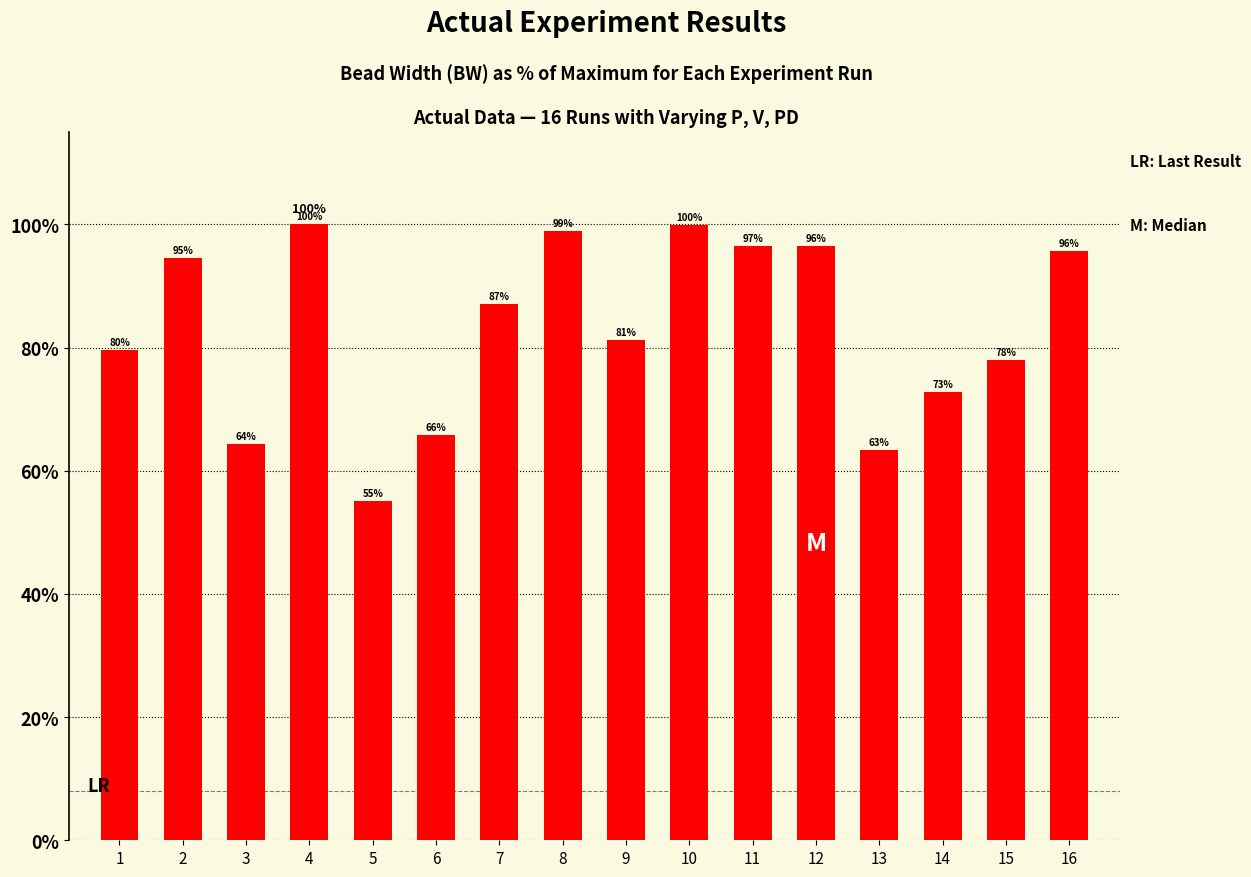

What is the value of the 1st bar from the left?

79.6